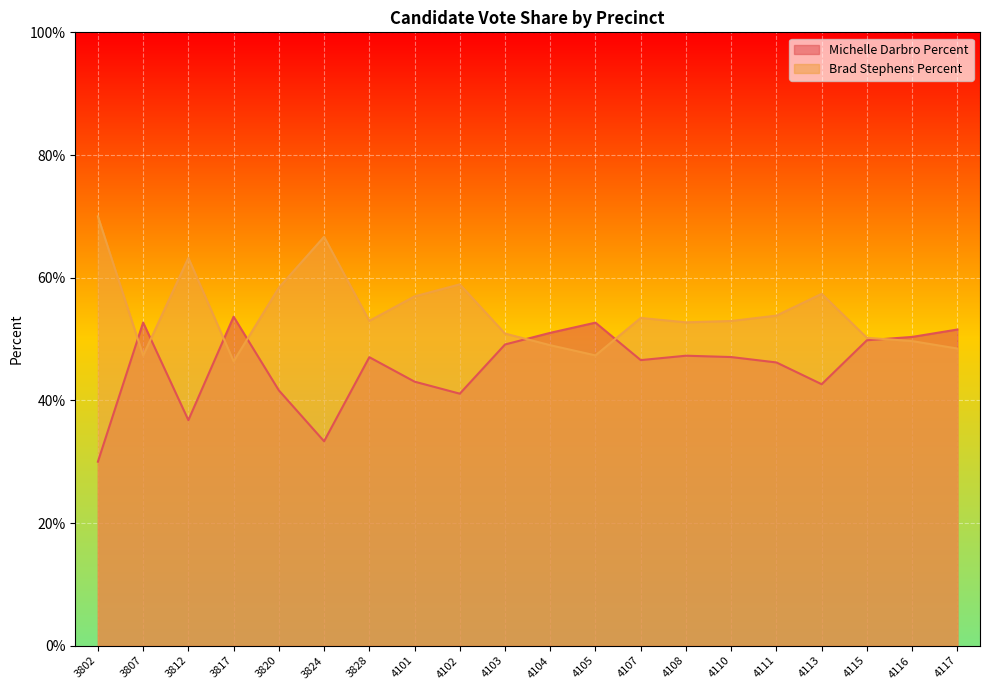

What is the value of the Michelle Darbro Percent point at the 16th from the left?

46.2